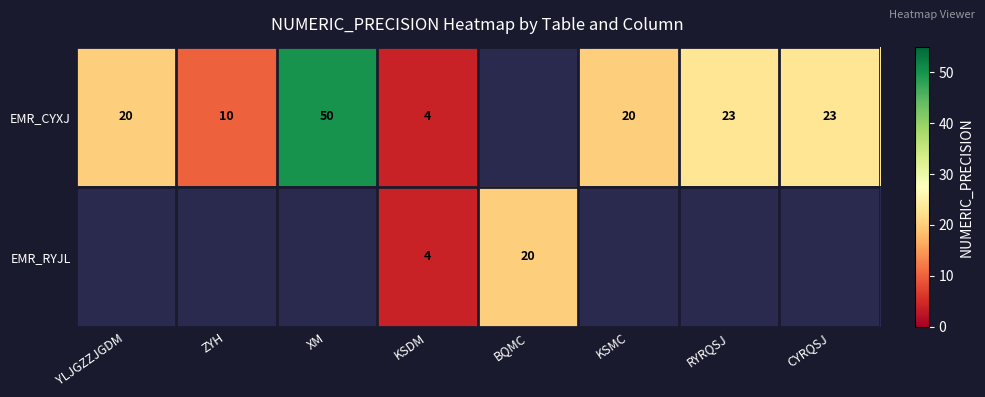

Is it true that EMR_RYJL equals 6 at KSDM?

False